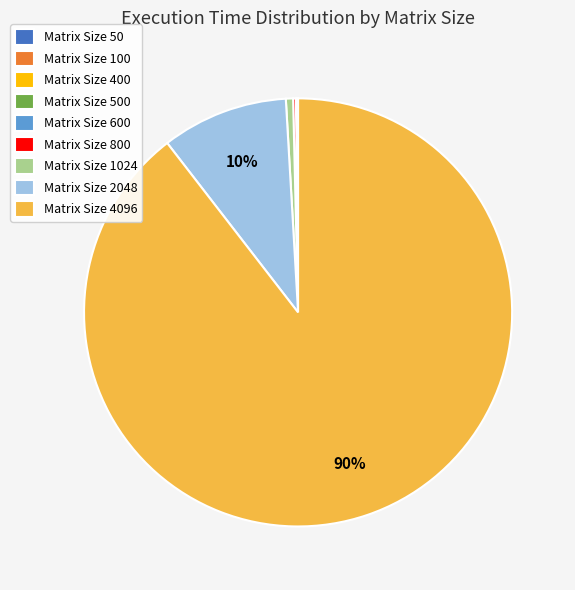

Is Matrix Size 1024 the majority of the pie?

No